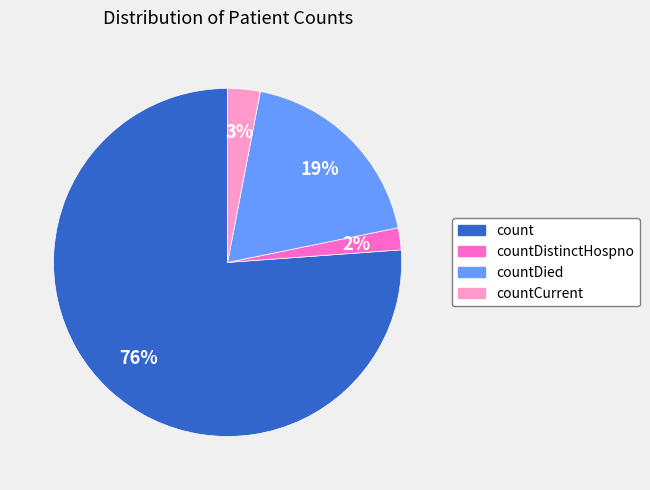

Count the number of slices in the pie.

4